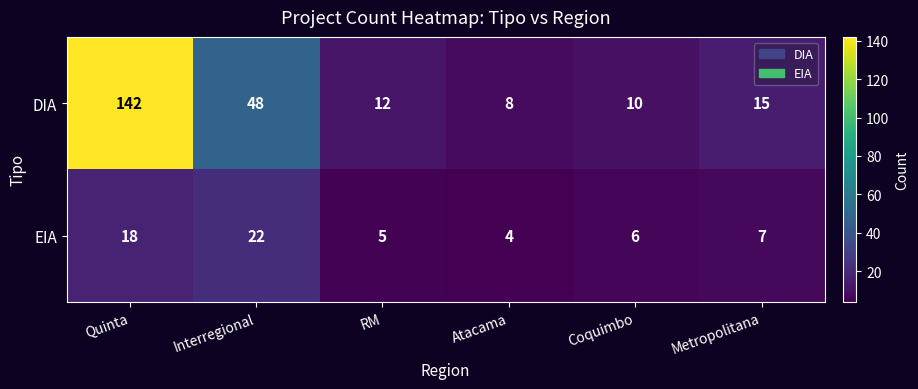

What is the spread (max minus min) of values at RM?

7